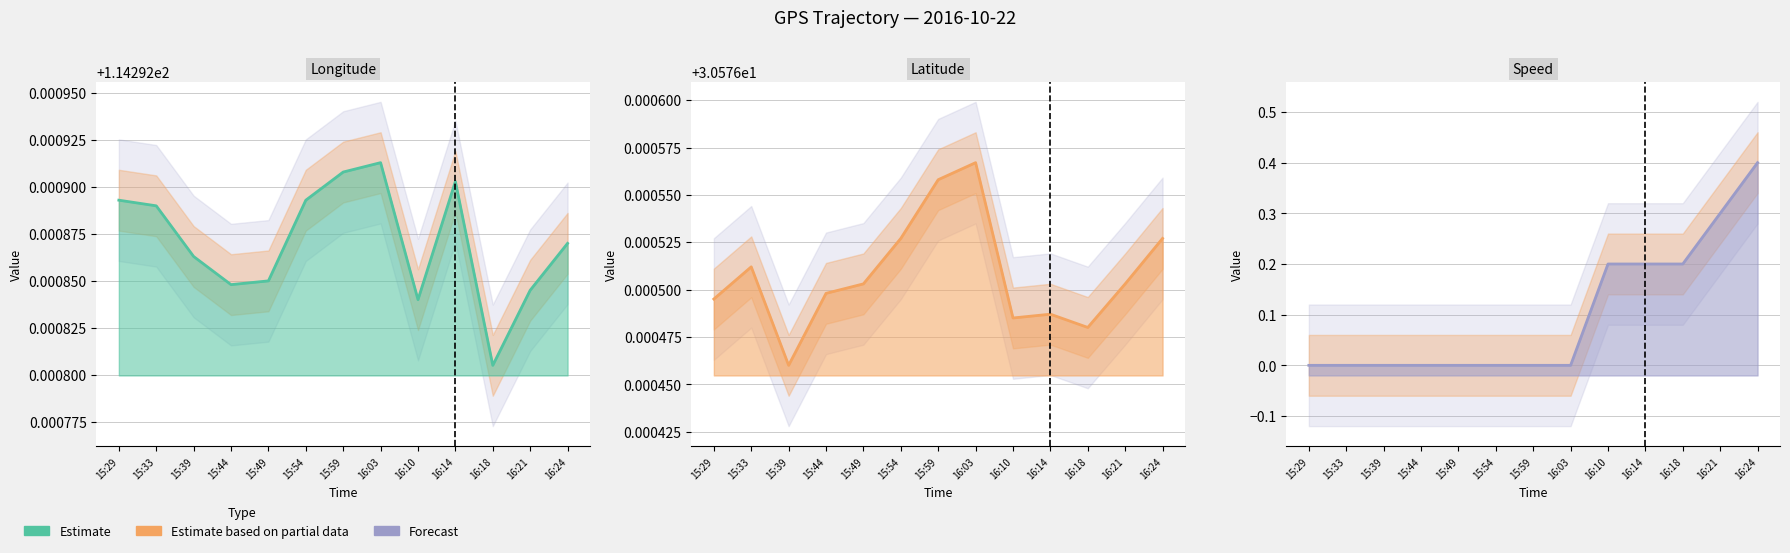

Is the value of Speed at 15:49 greater than the value of Longitude at 16:24?

No